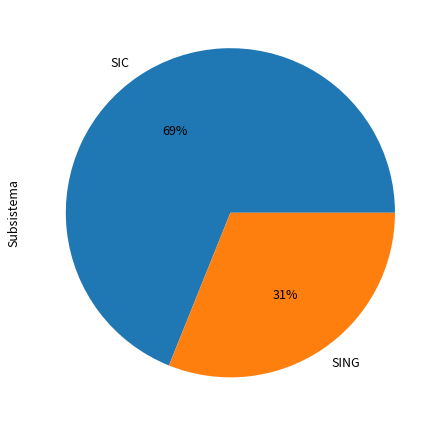

Is there a majority slice in this chart?

Yes